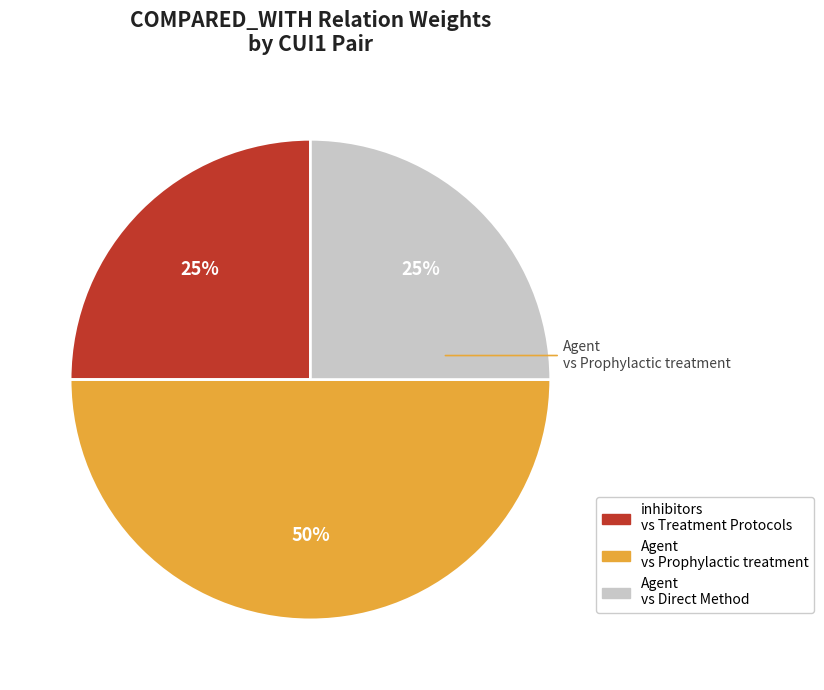

To the nearest percent, what is the difference between the largest and smallest slice percentages?

25%